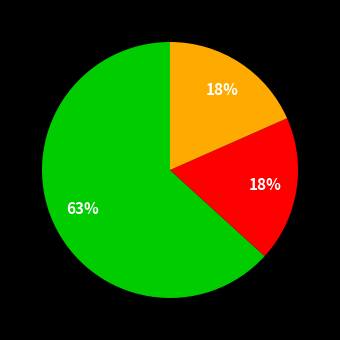

Is there any slice that represents more than half of the pie?

Yes